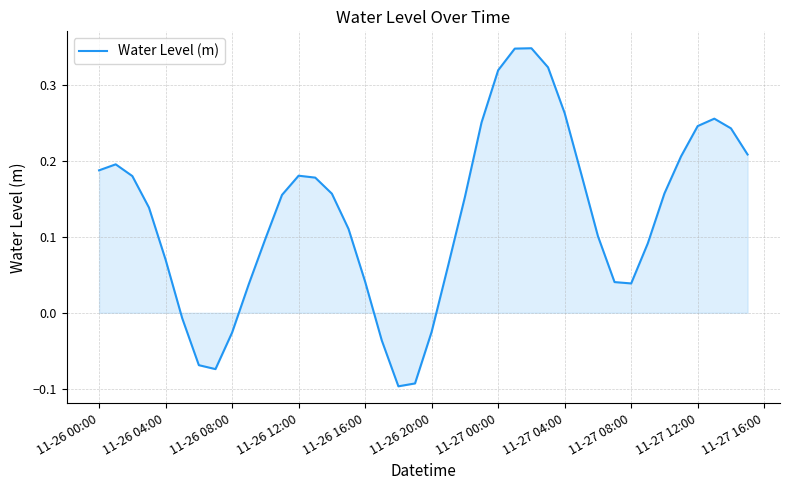

Where does the data first go above 0?

11-26 00:00